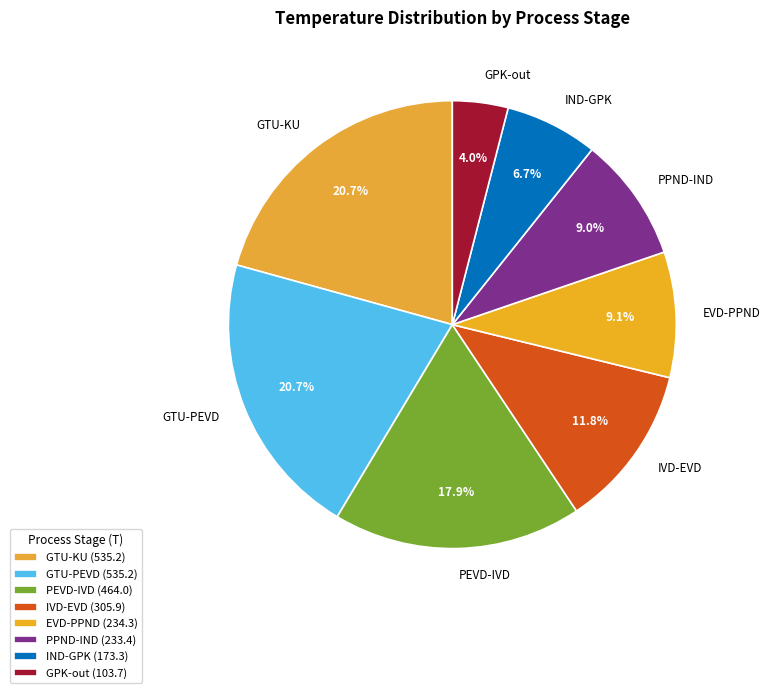

Which category has the smallest portion of the pie?

GPK-out